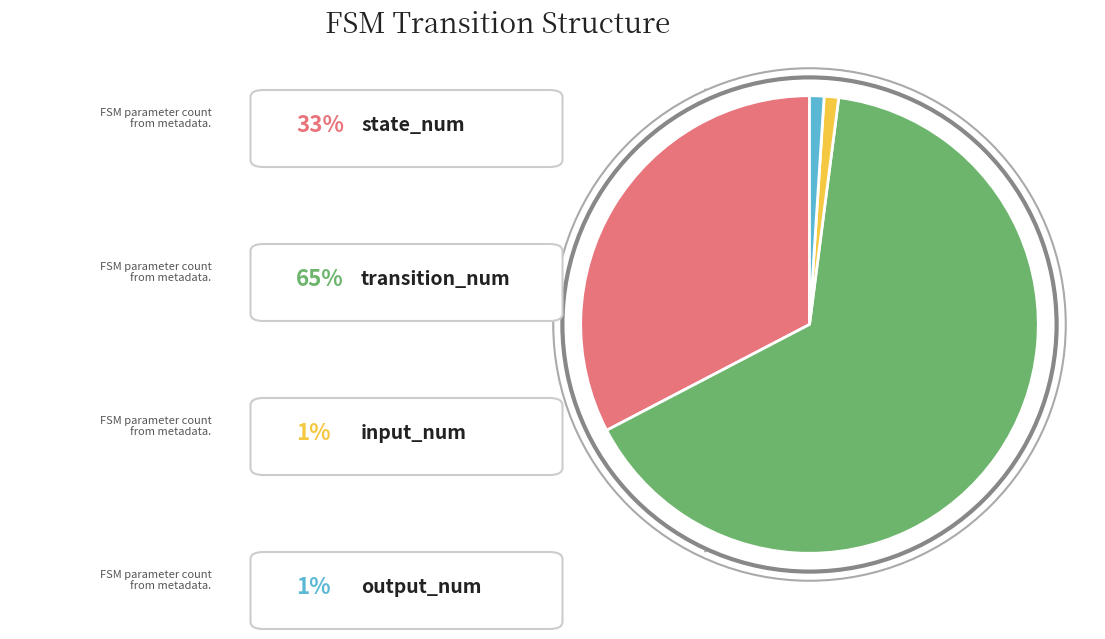

Is there any slice that represents more than half of the pie?

Yes